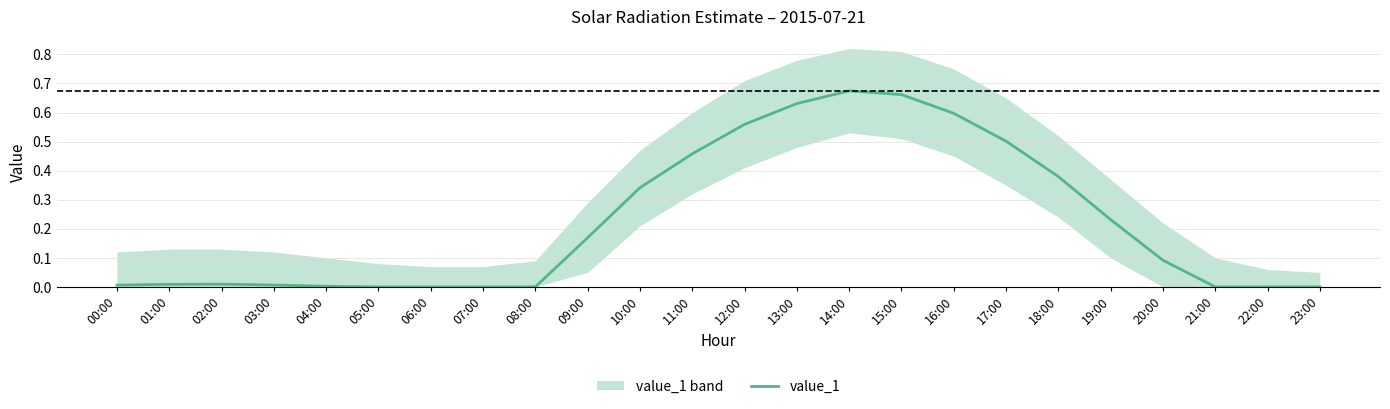

Reading right to left, transcribe all the data shown in this chart.

23:00=0.0	22:00=0.0	21:00=0.0	20:00=0.1	19:00=0.2	18:00=0.4	17:00=0.5	16:00=0.6	15:00=0.7	14:00=0.7	13:00=0.6	12:00=0.6	11:00=0.5	10:00=0.3	09:00=0.2	08:00=0.0	07:00=0.0	06:00=0.0	05:00=0.0	04:00=0.0	03:00=0.0	02:00=0.0	01:00=0.0	00:00=0.0